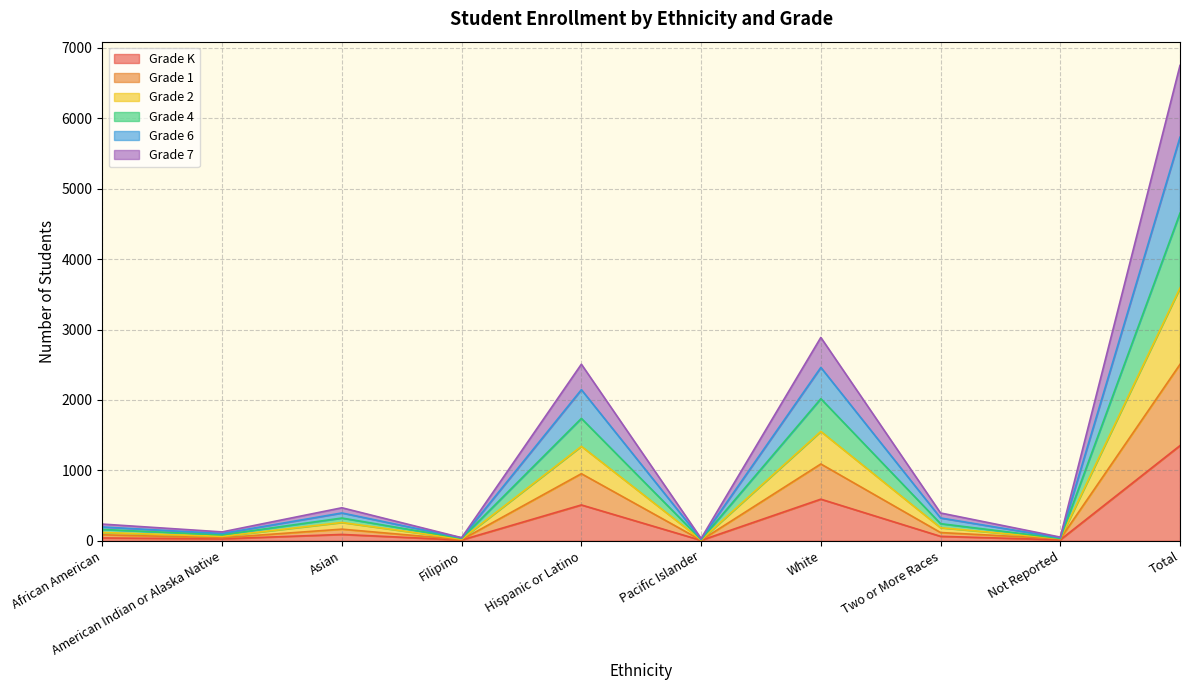

What position from the right is Filipino?

7